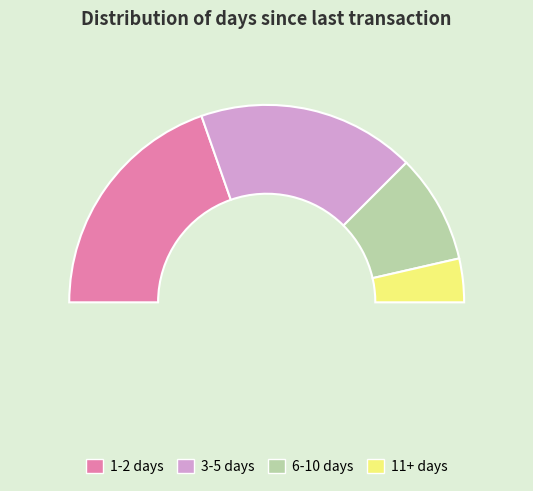

Is it true that 5 is 6% of the pie?

True